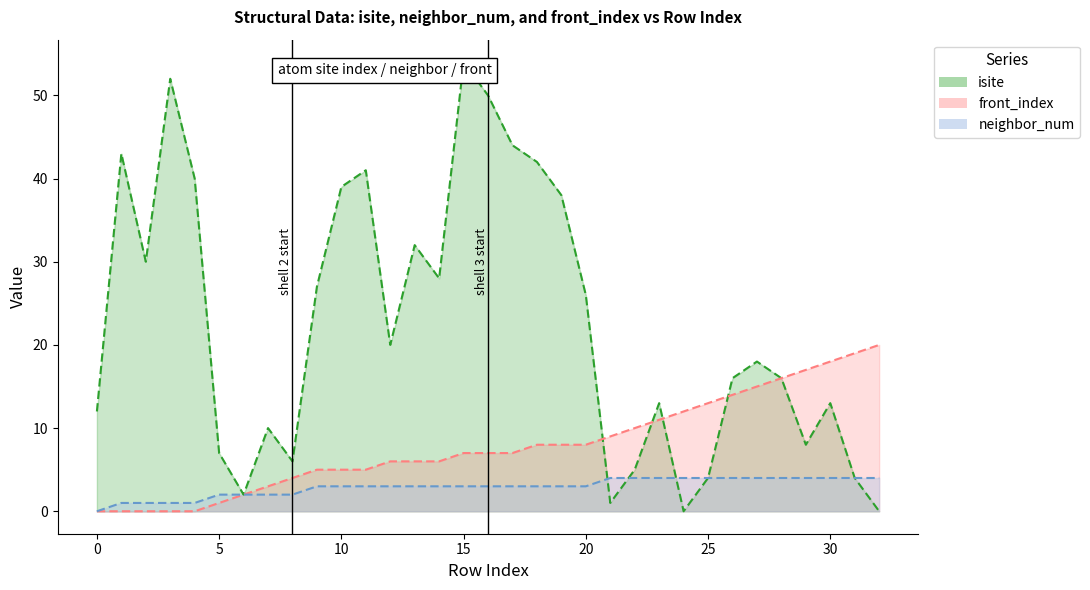

True or false: neighbor_num and front_index intersect in this chart.

False